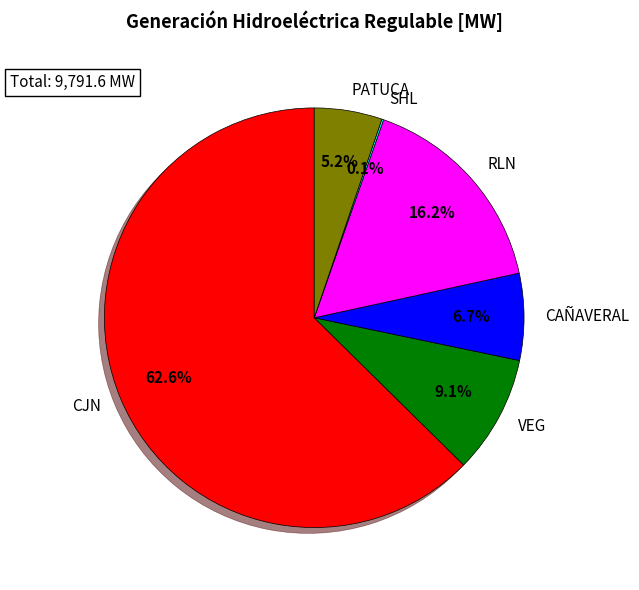

Is there a majority slice in this chart?

Yes